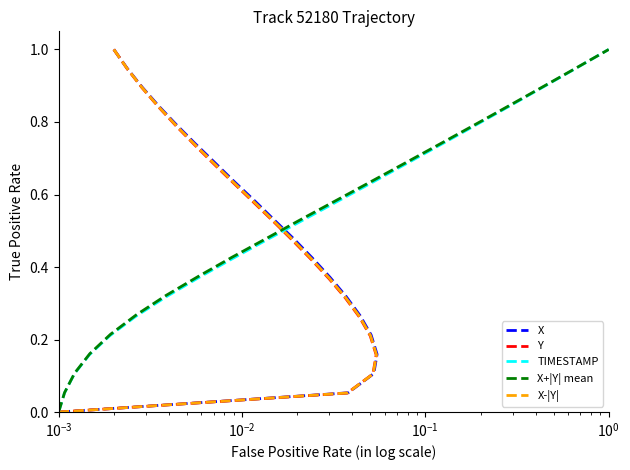

Where is X nearest to the value 0?

19